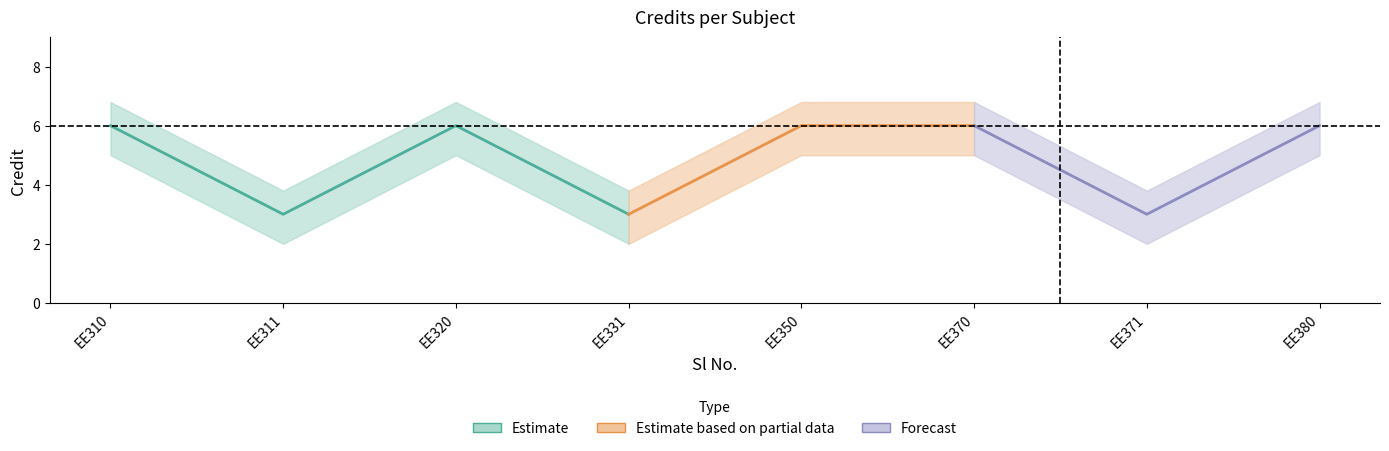

True or false: the data has more than 2 interior local peaks.

False